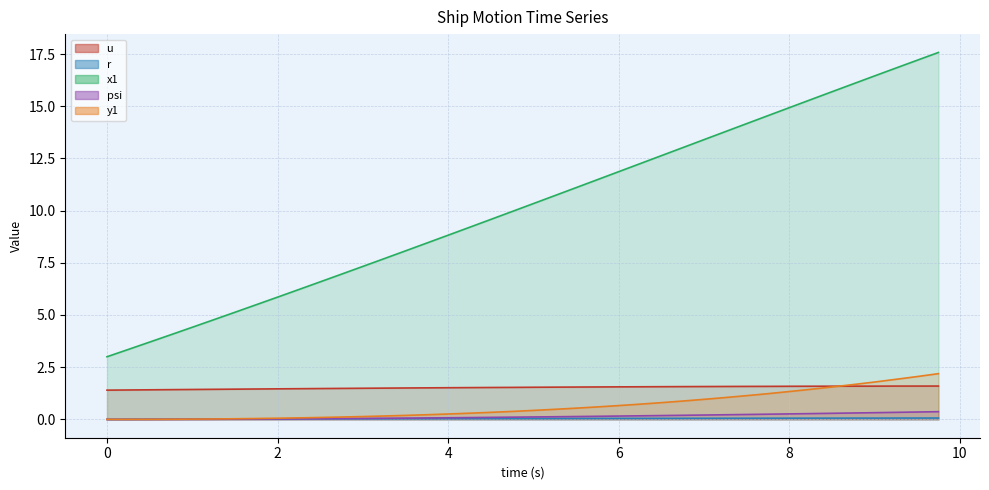

What is the value of the u point at the 38th from the left?

1.6